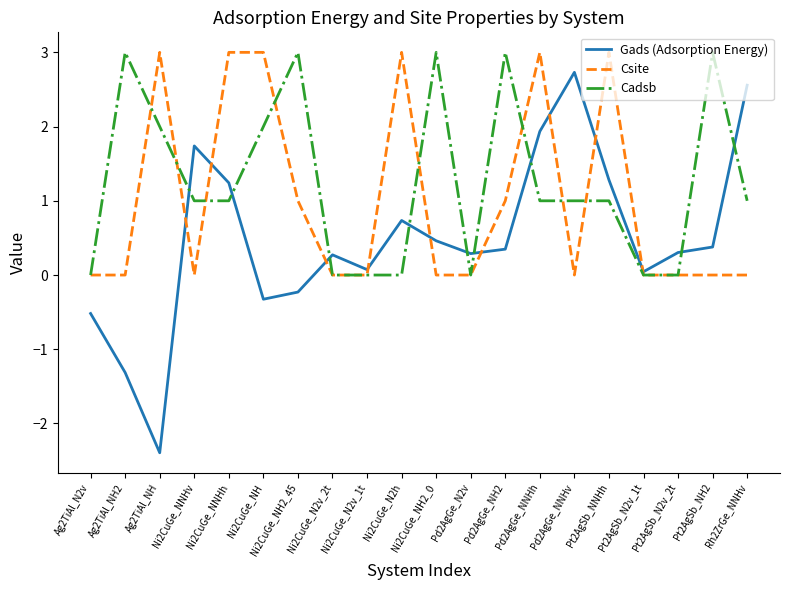

Does the chart display data point markers on the line(s)?

No